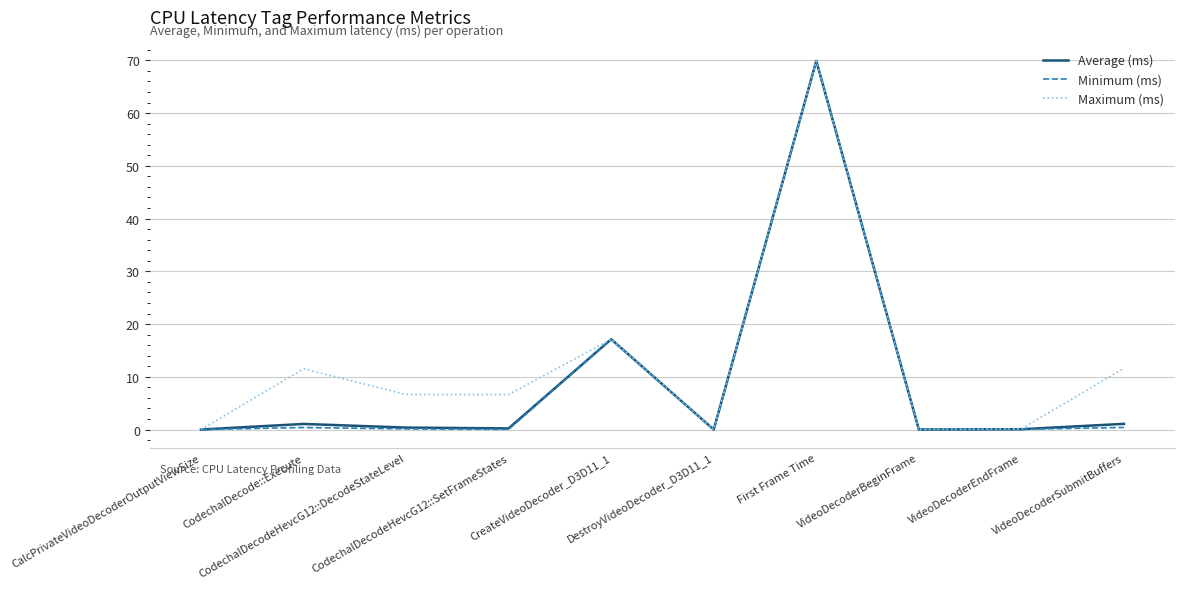

Which series has the largest total across all categories?

Maximum (ms)